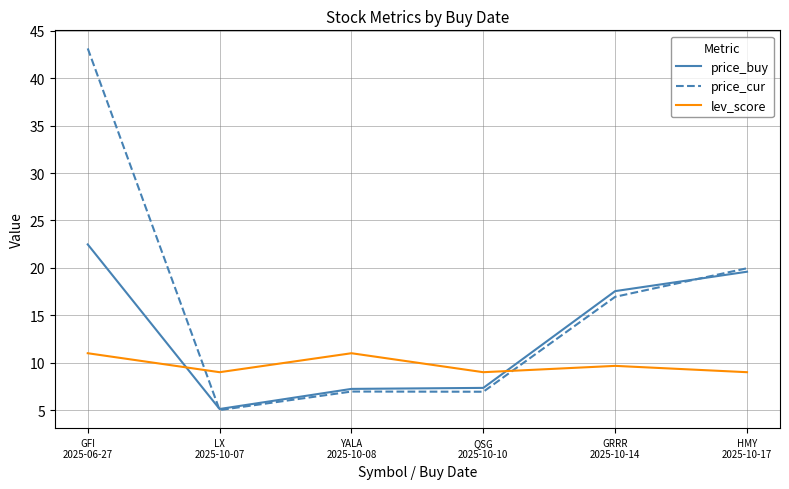

Is the value of price_cur at HMY
2025-10-17 greater than the value of lev_score at YALA
2025-10-08?

Yes